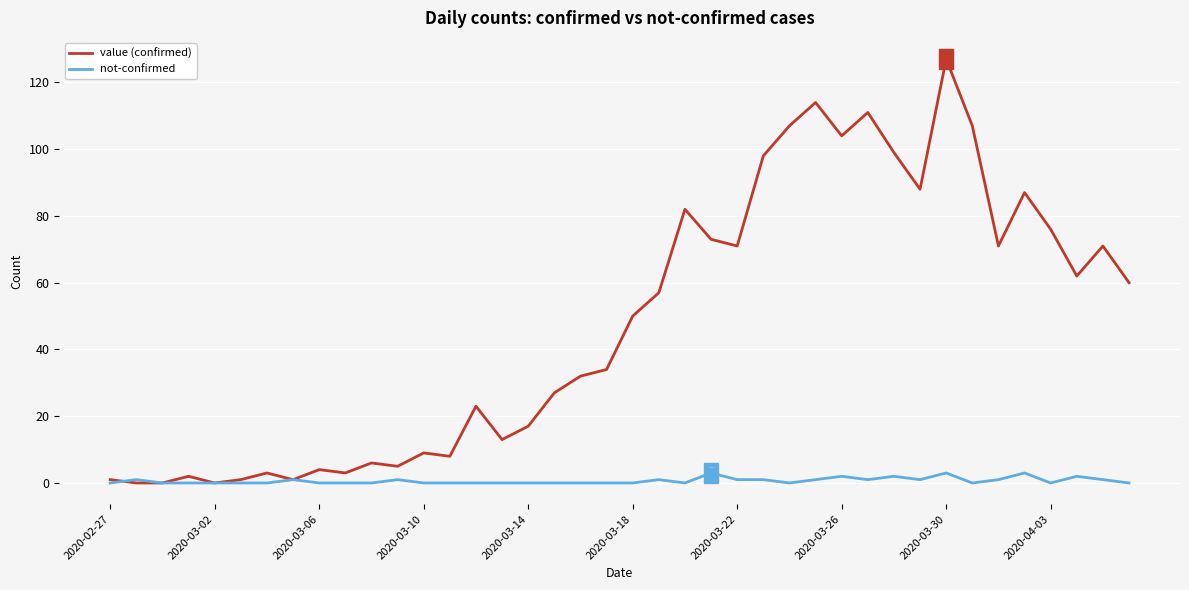

What is the greatest value displayed?

127